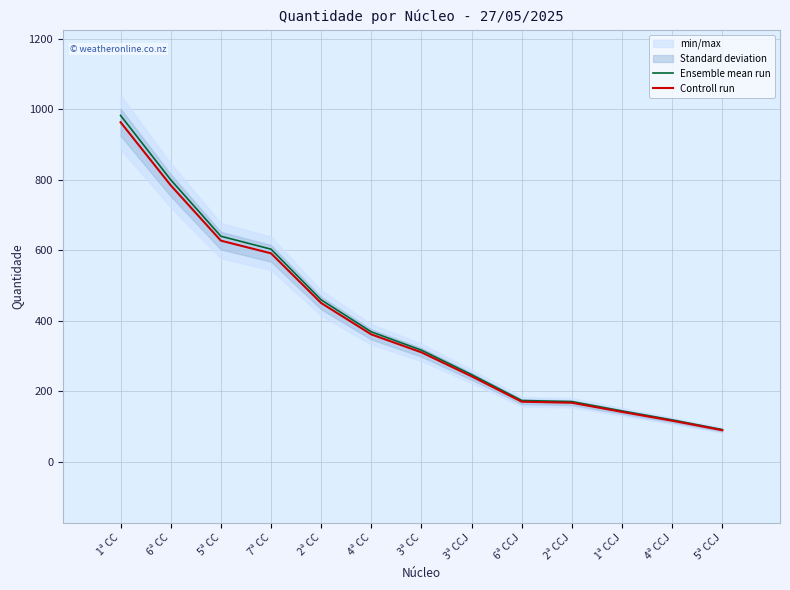

The value of Ensemble mean run at 5ª CC is 404.1. True or false?

False